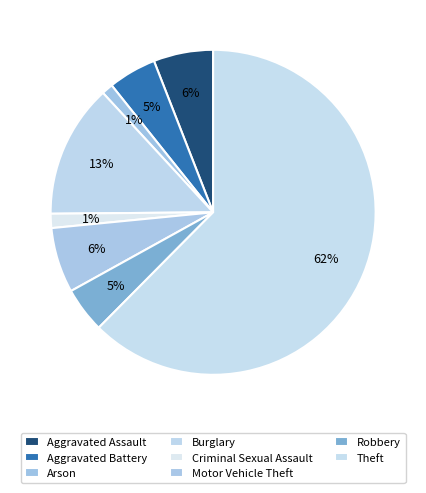

Rank the categories by value from highest to lowest.

Theft, Burglary, Motor Vehicle Theft, Aggravated Assault, Aggravated Battery, Robbery, Criminal Sexual Assault, Arson